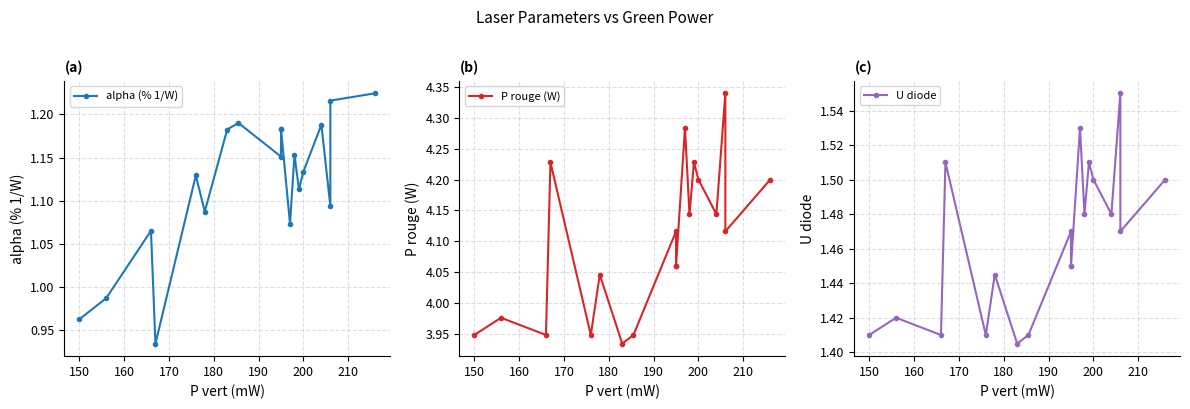

True or false: P rouge (W) has a value of 0.9 at 180.

False